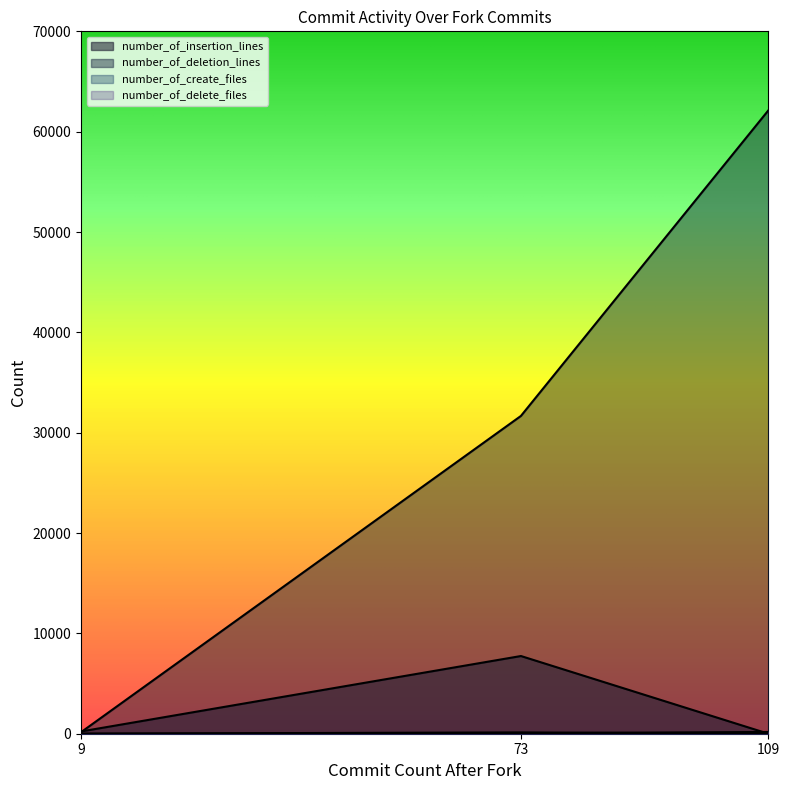

At how many categories does at least one series exceed 279?

2